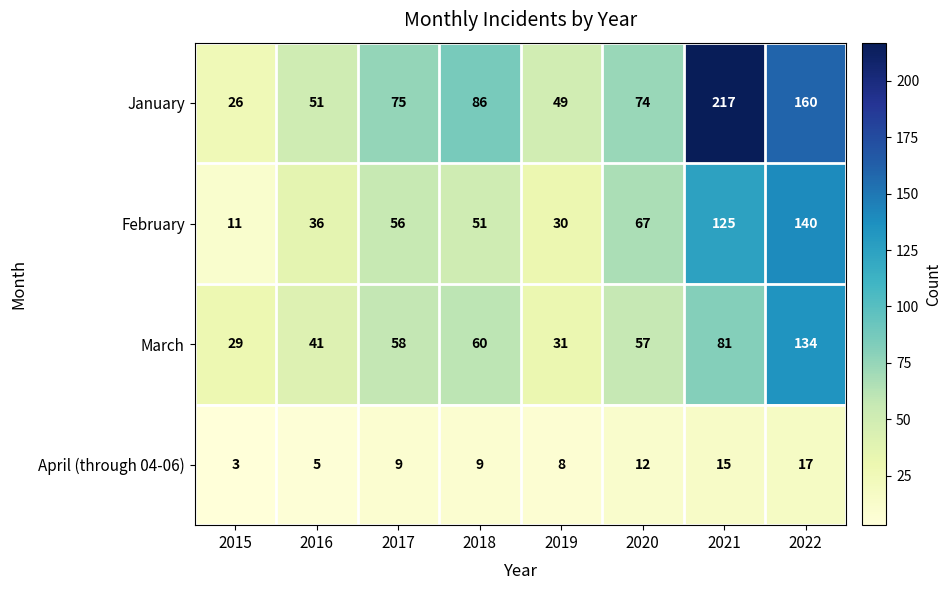

At which category does the chart reach its peak across all series?

2021